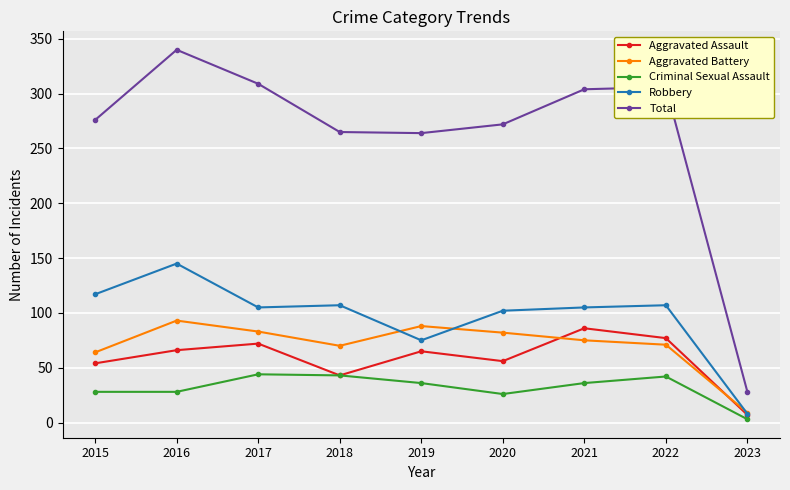

At which category is the sum across all series the highest?

2016